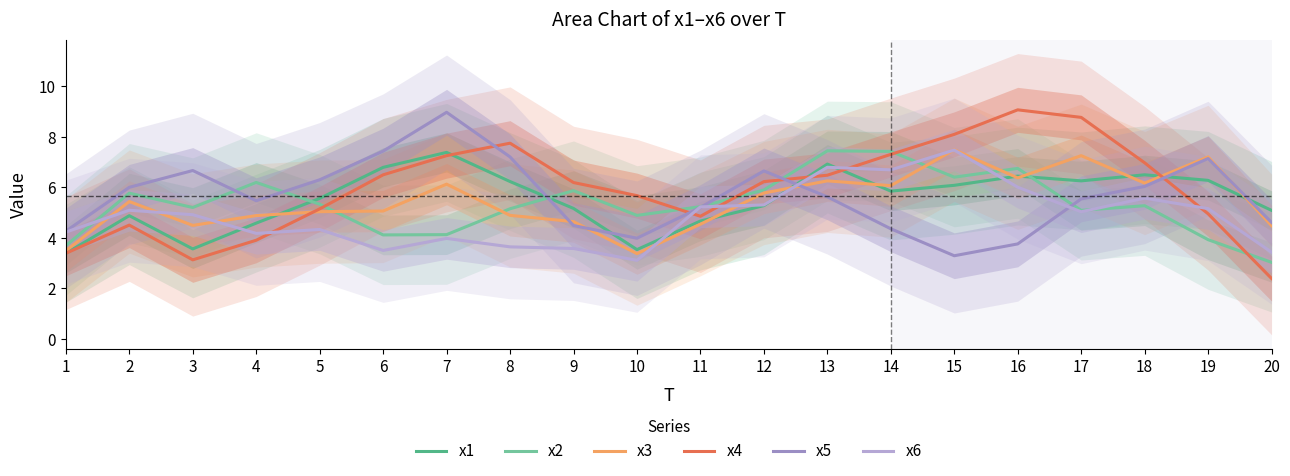

What is the difference between the maximum and minimum values in the x6 series?

4.4